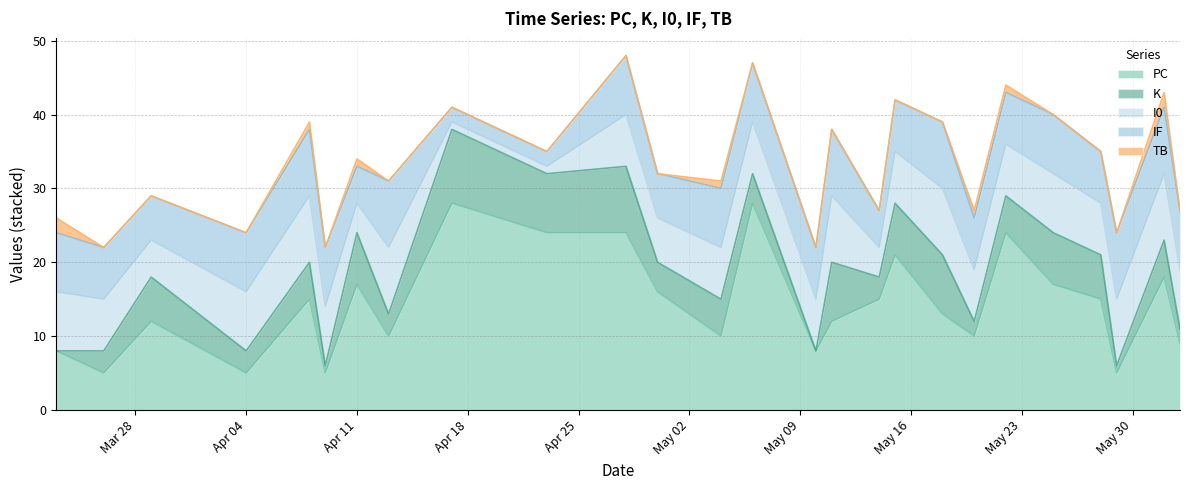

What is the sum of the IF values at 2022-05-04 and 2022-03-23?

16